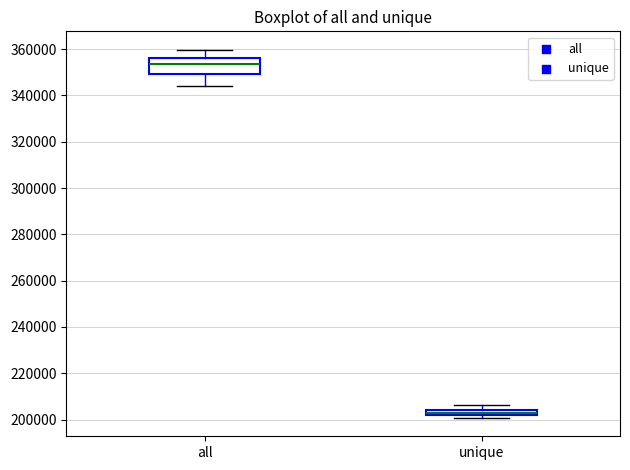

Comparing the boxes themselves (not the whiskers), which one is the tallest?

all